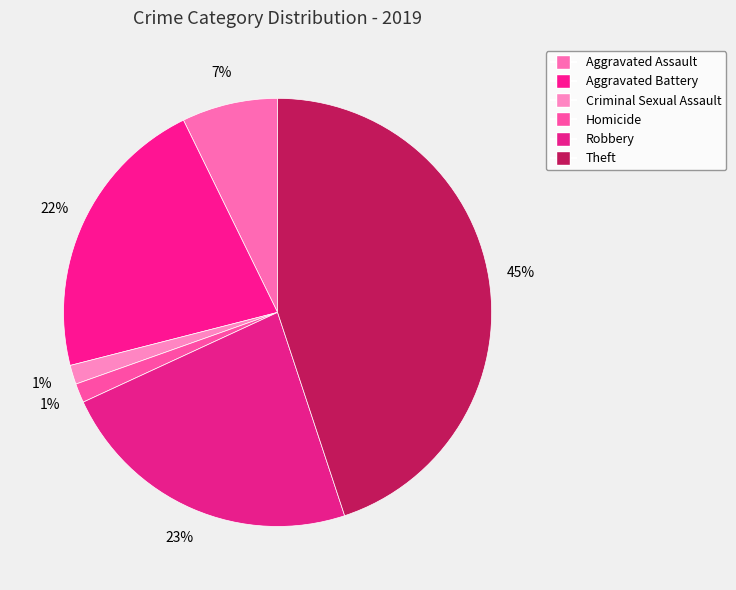

How many segments does this pie chart have?

6